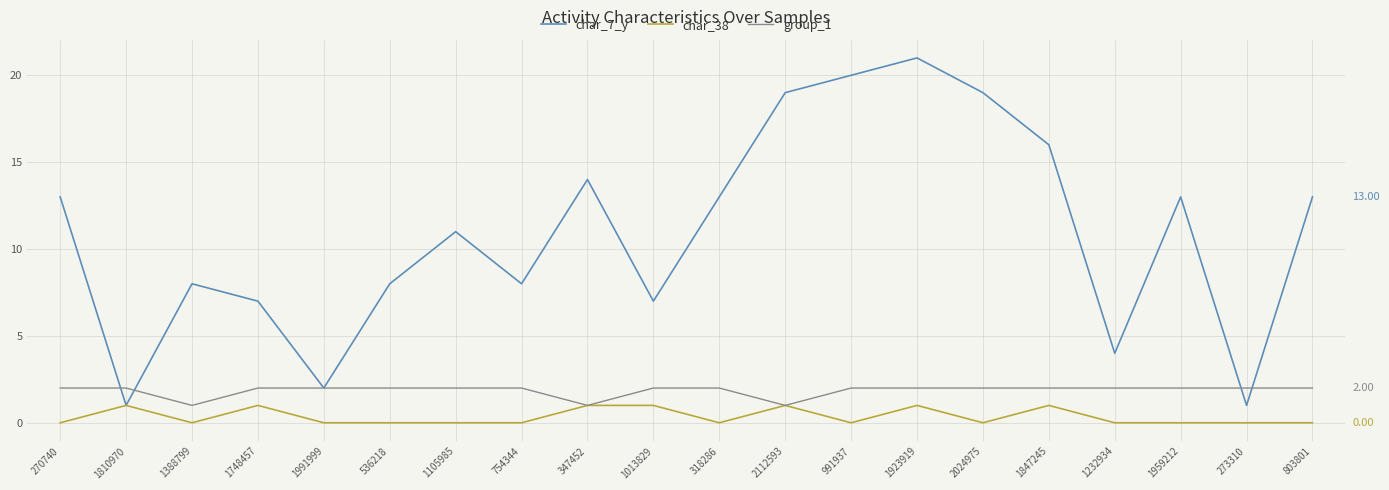

In char_38, how many points are lower than both neighbors (excluding endpoints)?

4